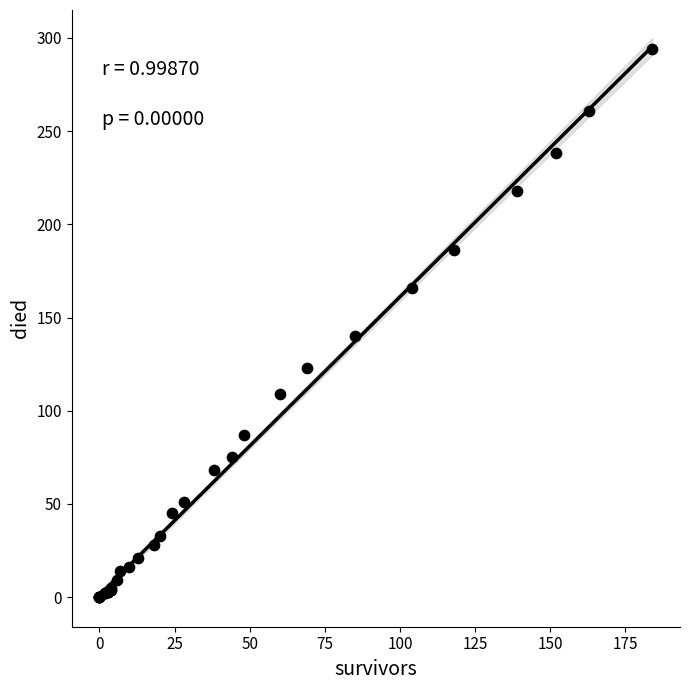

What Y value in the scatter plot is closest to 147?

140